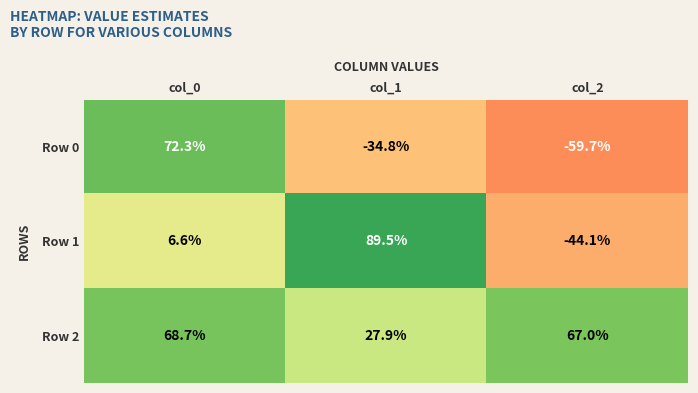

Which series changed the most between col_0 and col_1?

Row 0